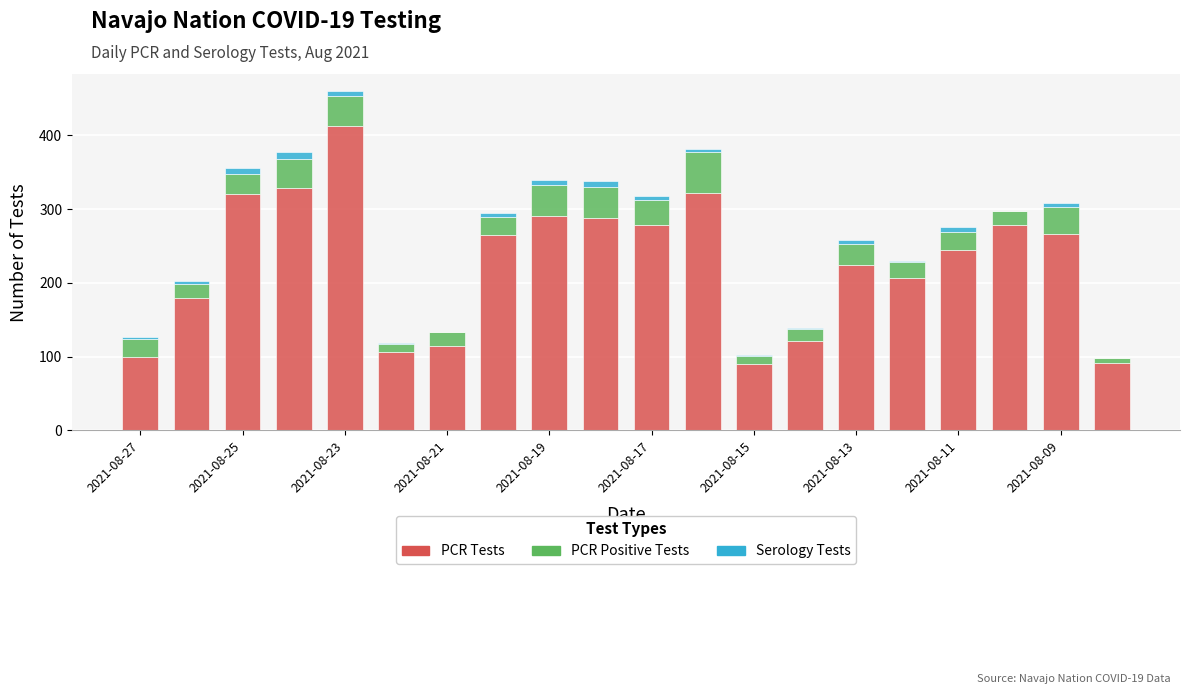

Count the number of data series in this chart.

3